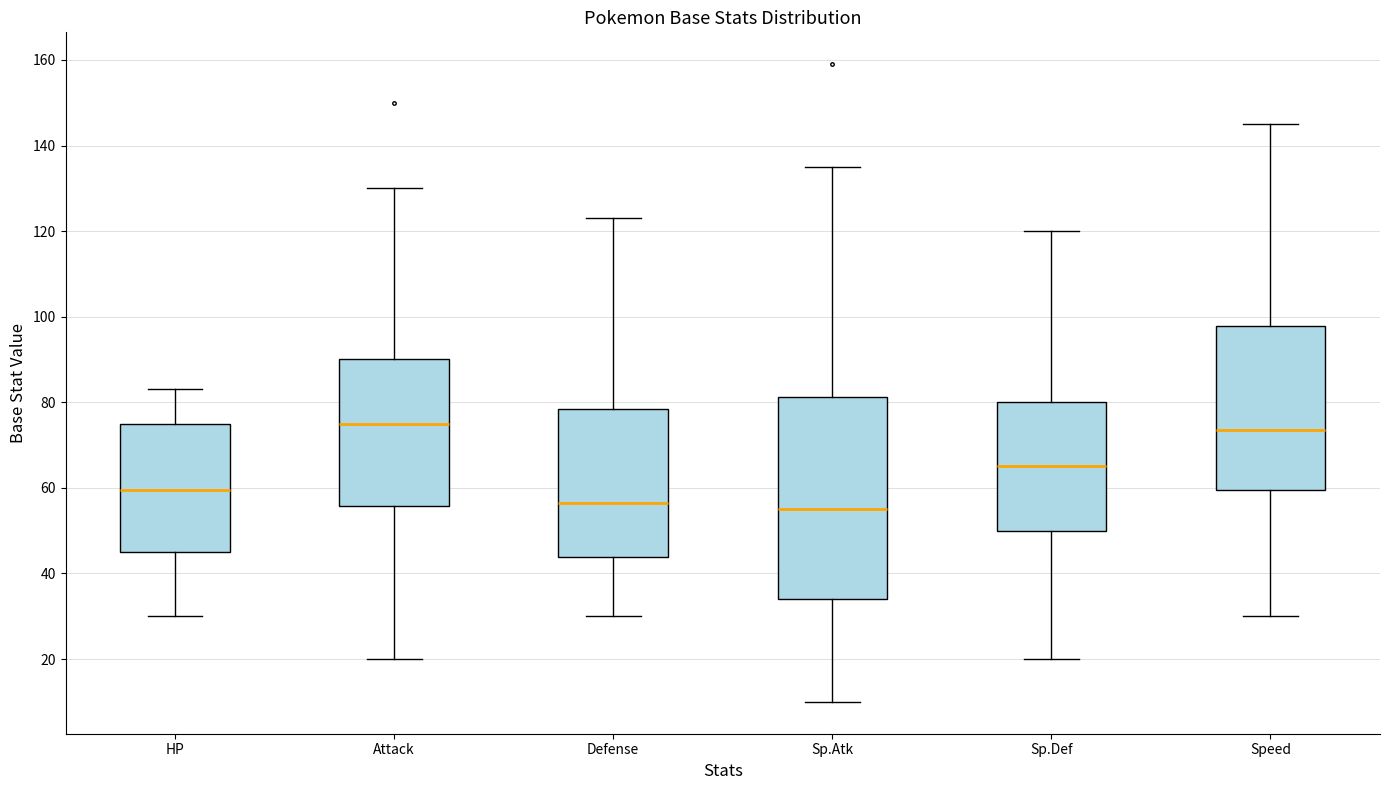

Comparing the boxes themselves (not the whiskers), which one is the tallest?

Sp.Atk